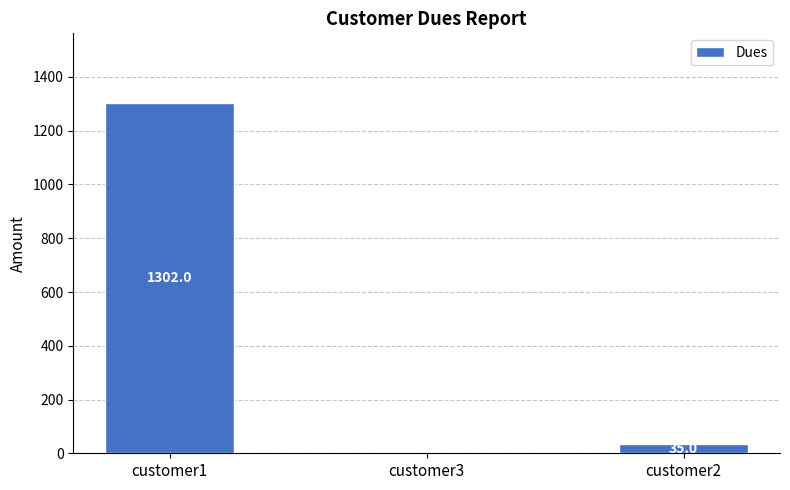

The chart shows a value of -700 at customer3. True or false?

False